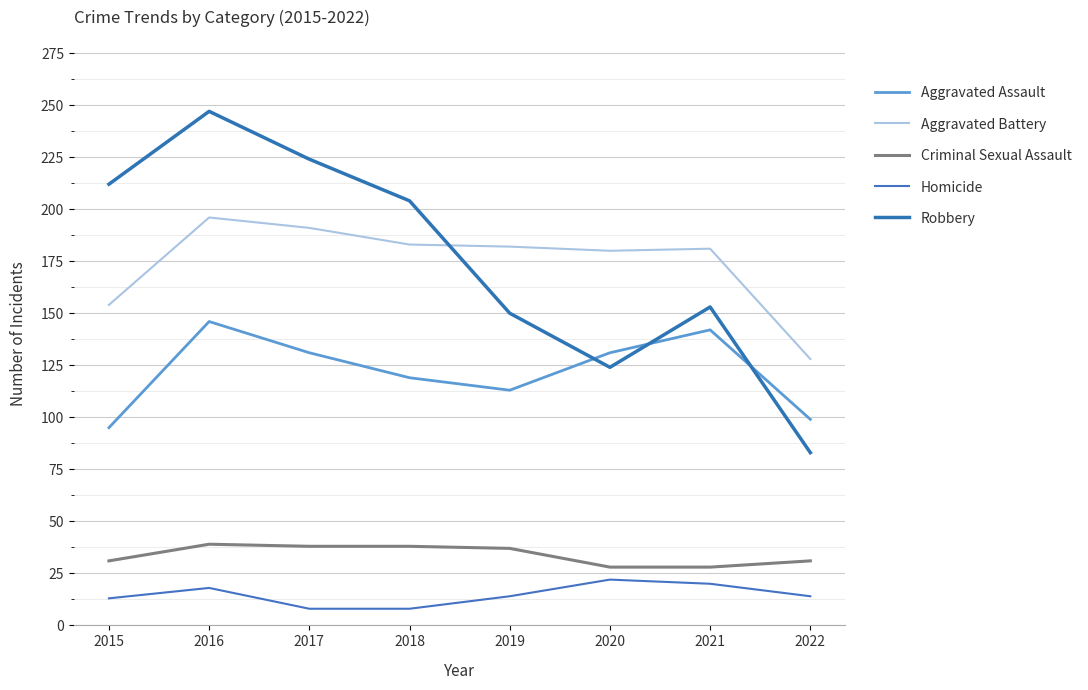

True or false: Aggravated Assault and Criminal Sexual Assault cross at least once.

False